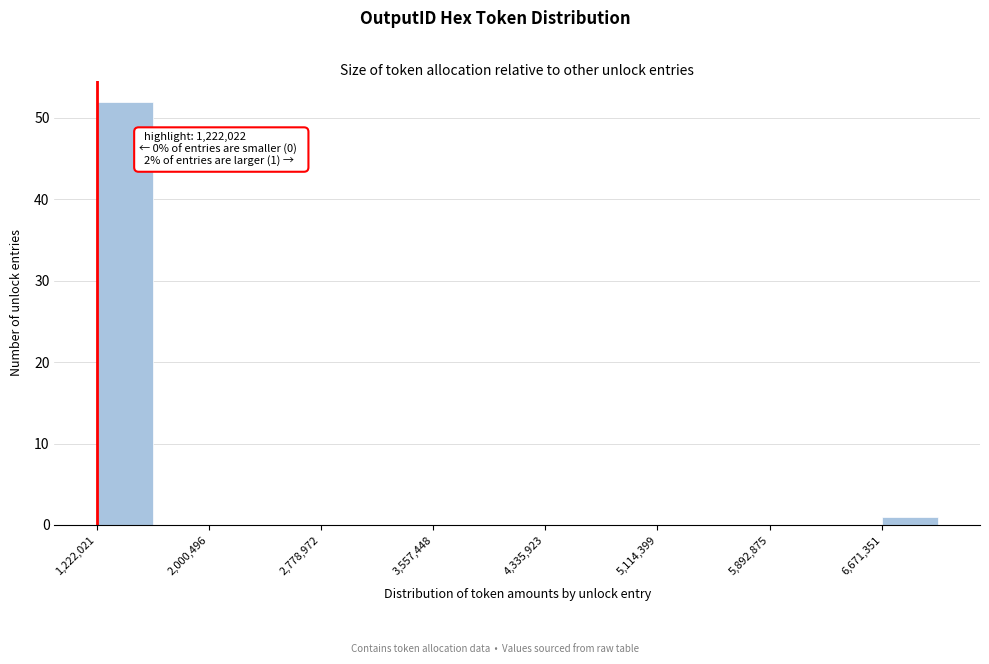

Around what value on the x-axis is the tallest bar? Give the approximate position of its centre, as read against the axis.

1400000